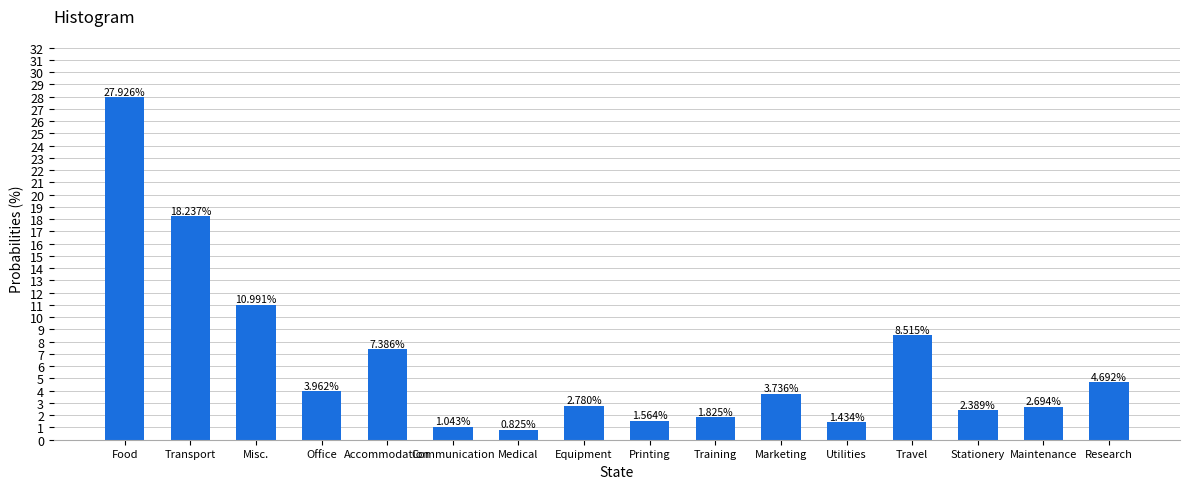

List the labels in order of value, smallest first.

Medical, Communication, Utilities, Printing, Training, Stationery, Maintenance, Equipment, Marketing, Office, Research, Accommodation, Travel, Misc., Transport, Food